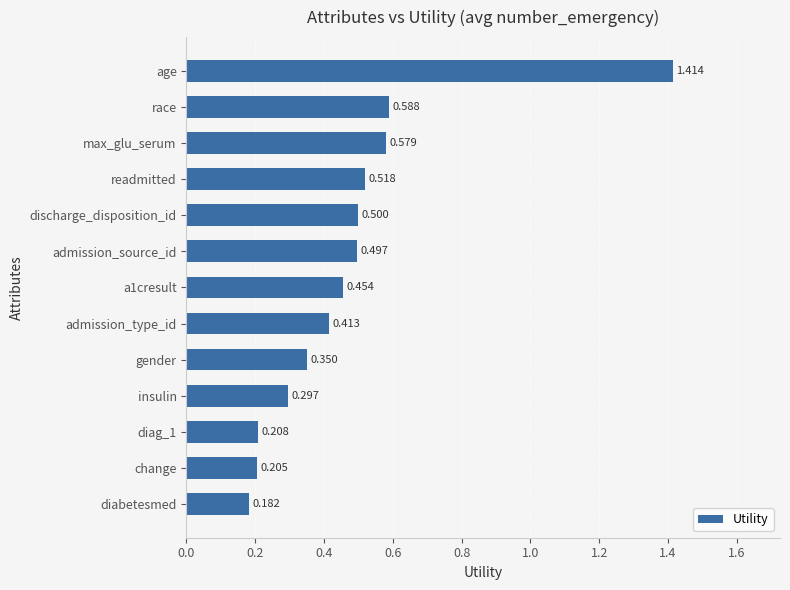

What is the difference between the maximum and minimum values?

1.2